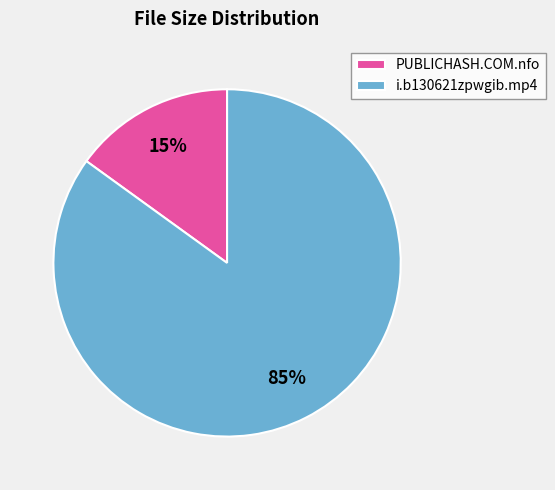

Between i.b130621zpwgib.mp4 and PUBLICHASH.COM.nfo, which is larger?

i.b130621zpwgib.mp4